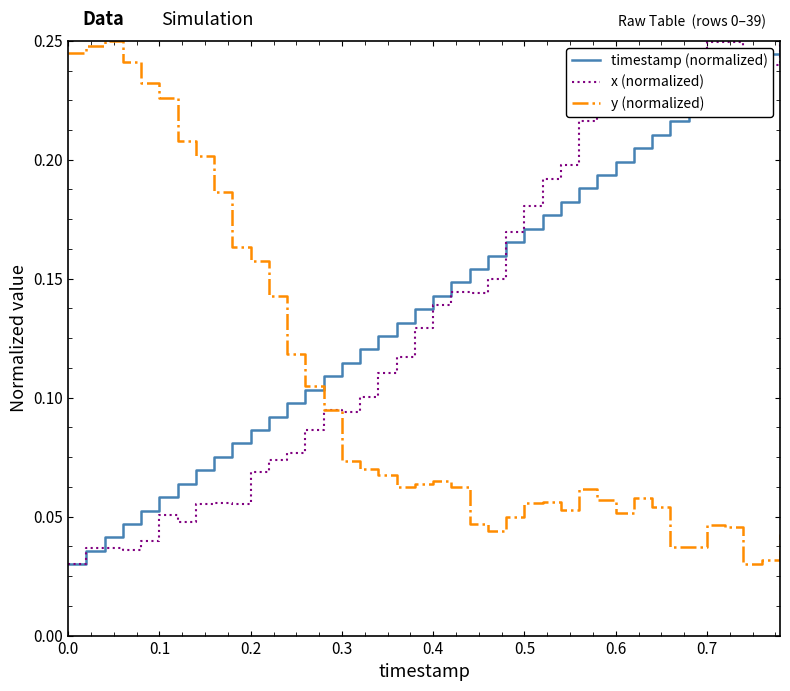

What is the maximum value for timestamp (normalized)?

0.2